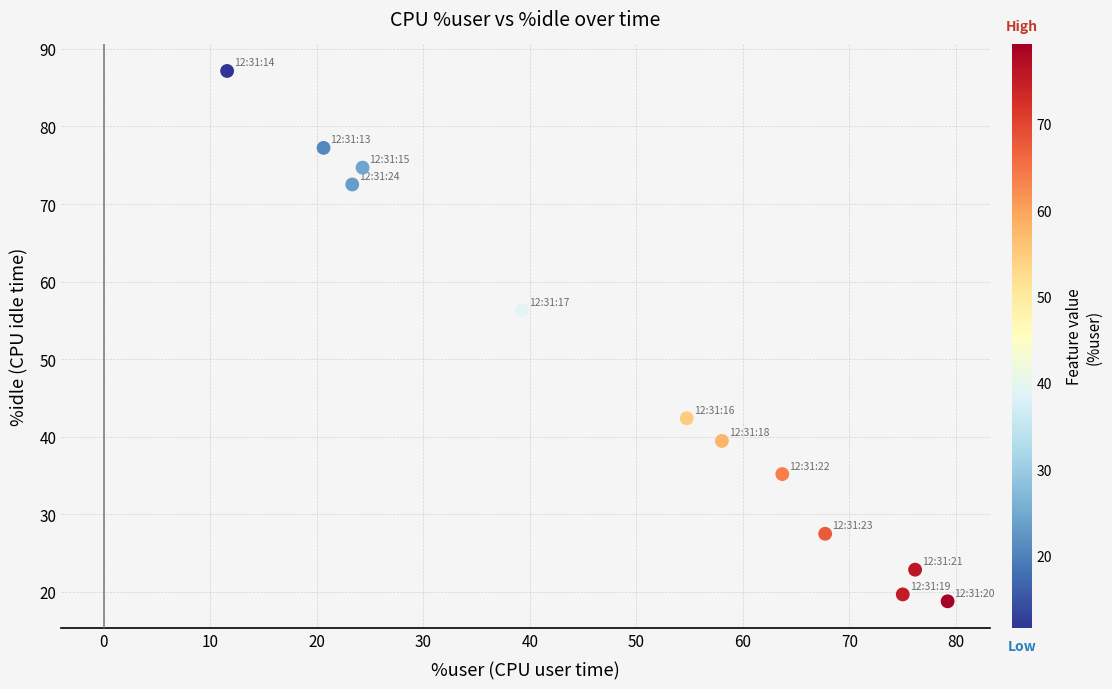

What is the range of X values (max minus min)?

67.6